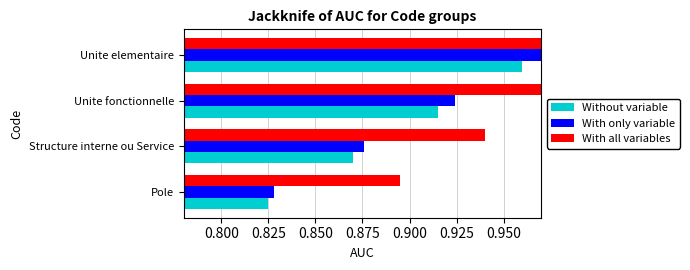

How many With only variable values are between 0 and 1?

4